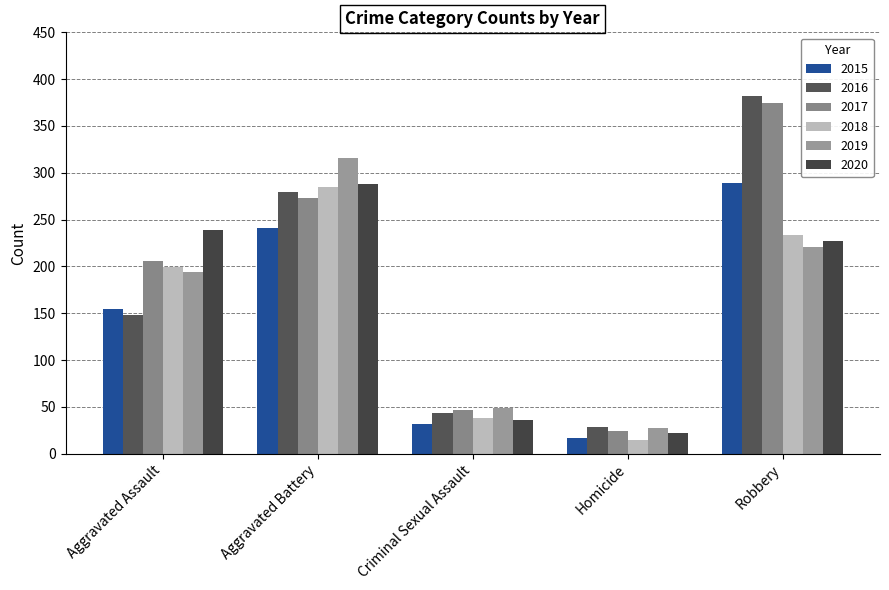

Which has a higher value, Criminal Sexual Assault or Aggravated Assault?

Aggravated Assault